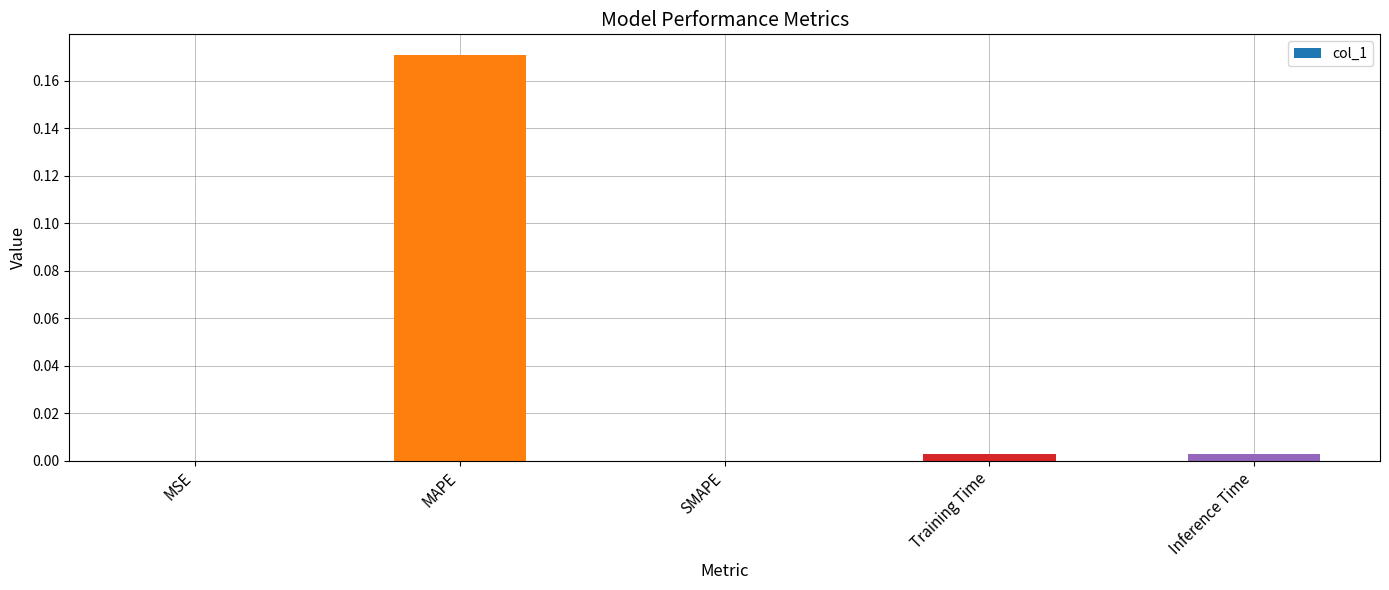

At which category does the chart reach its peak across all series?

MAPE